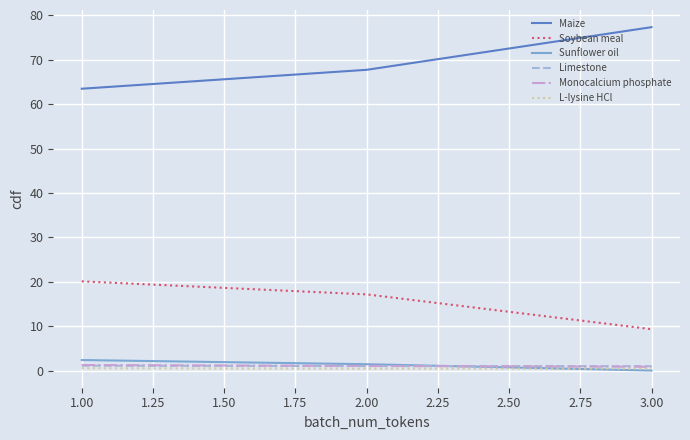

Which series has the largest total across all categories?

Maize